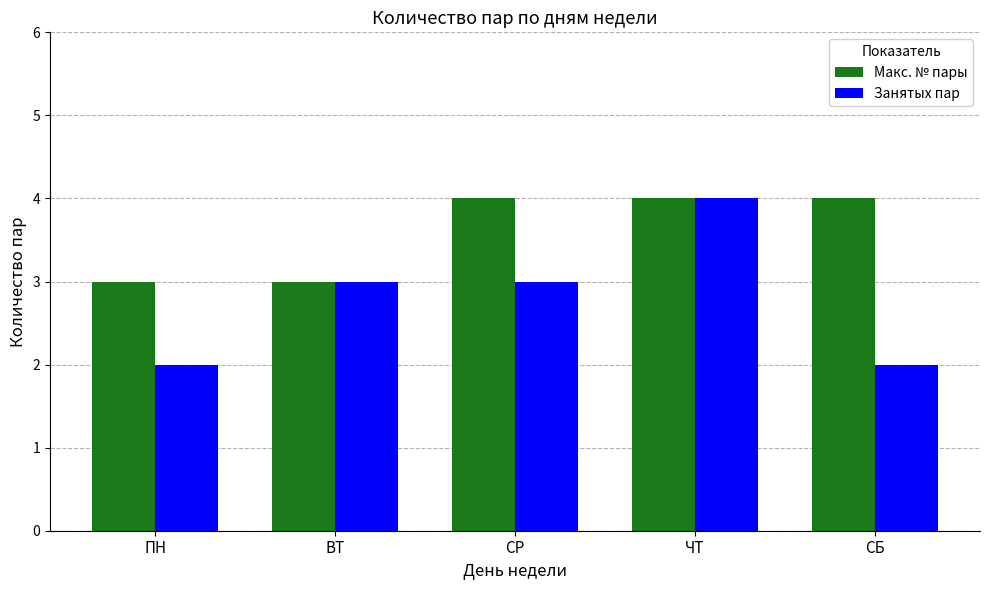

Rank the series by their average value, from highest to lowest.

Макс. № пары, Занятых пар